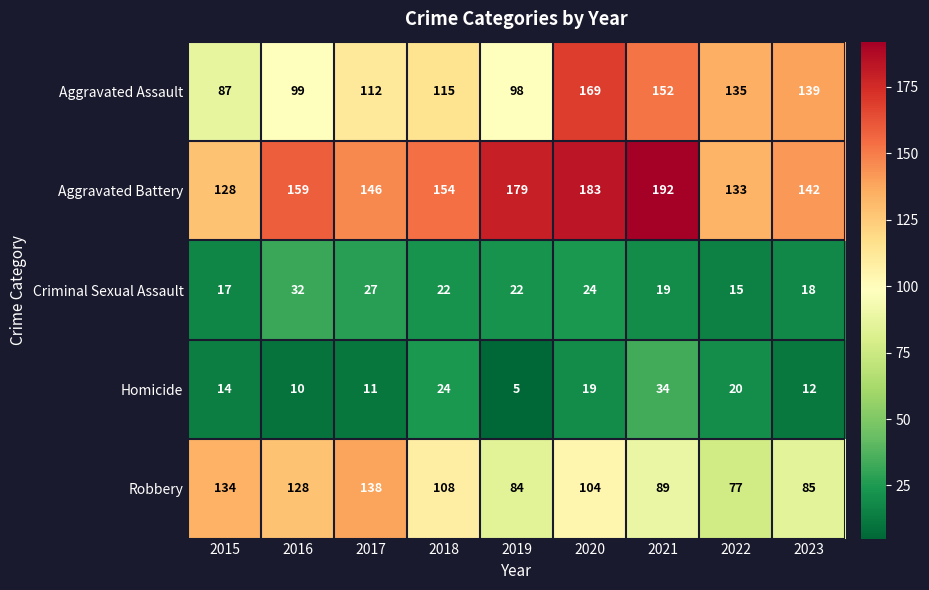

List the labels in order of Homicide value, smallest first.

2019, 2016, 2017, 2023, 2015, 2020, 2022, 2018, 2021